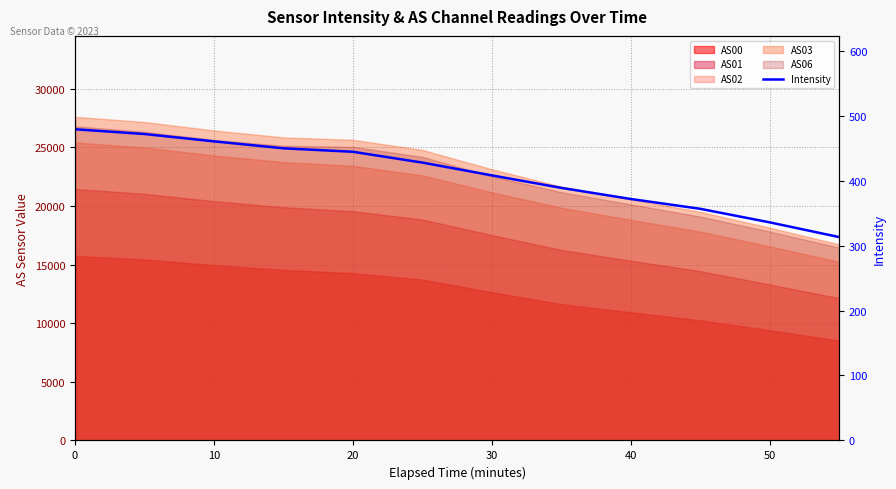

How many lines are shown in the chart?

1